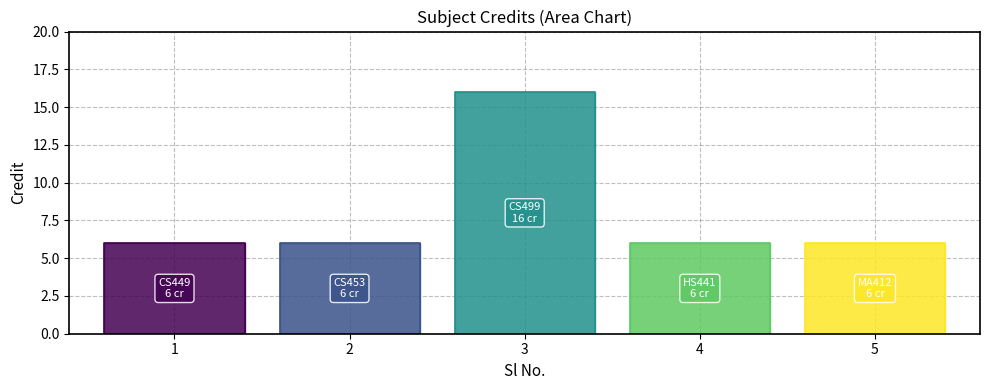

What is the change in value from 3 to 5?

-10